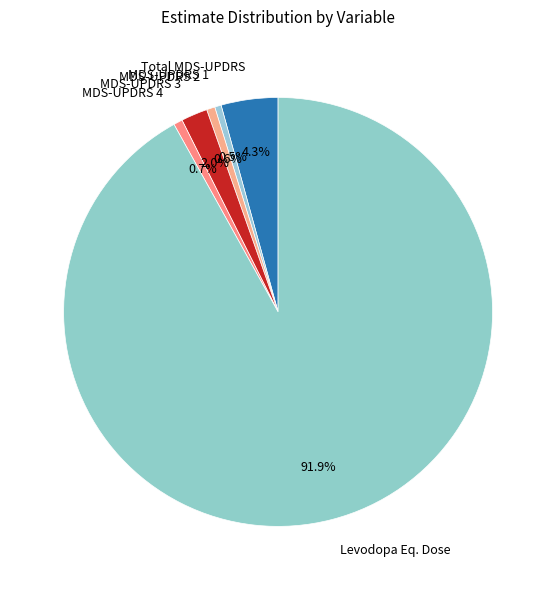

Which category has the biggest portion of the pie?

Levodopa Eq. Dose